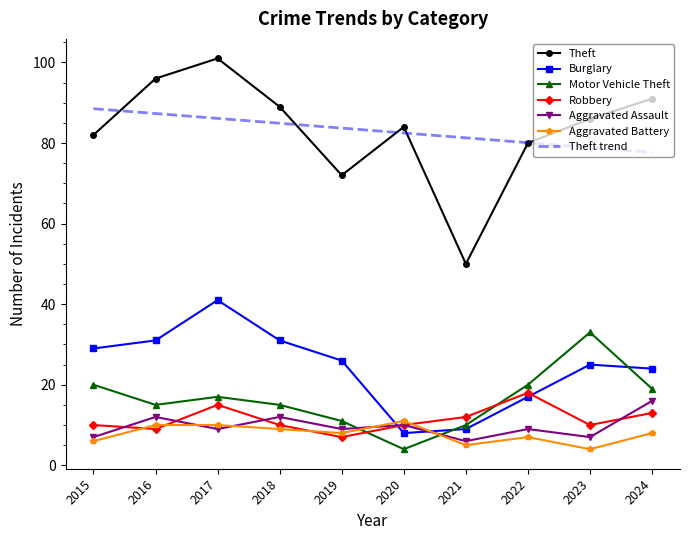

What is the sum of all Theft values?

831